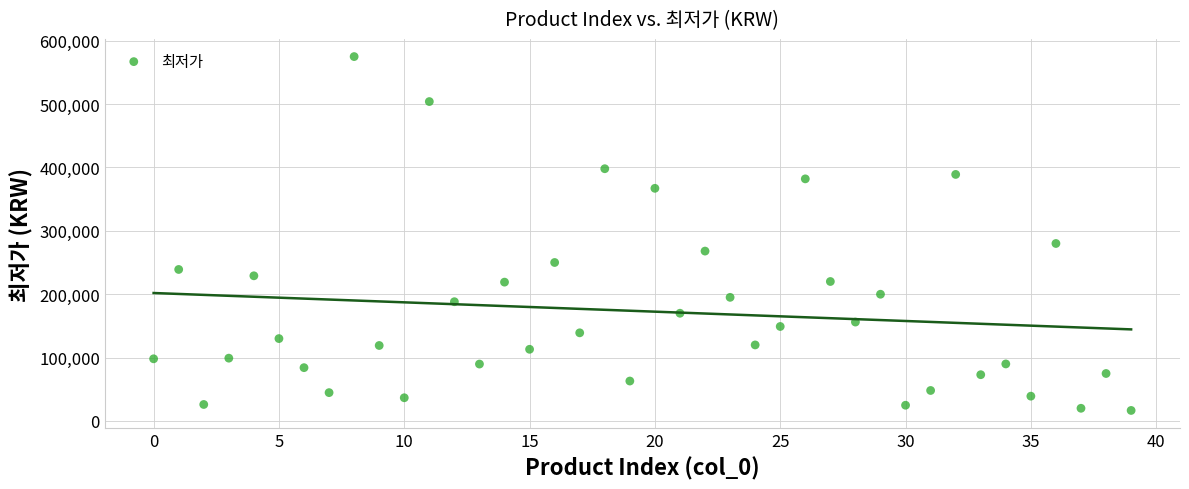

What is the range of Y values (max minus min)?

558510